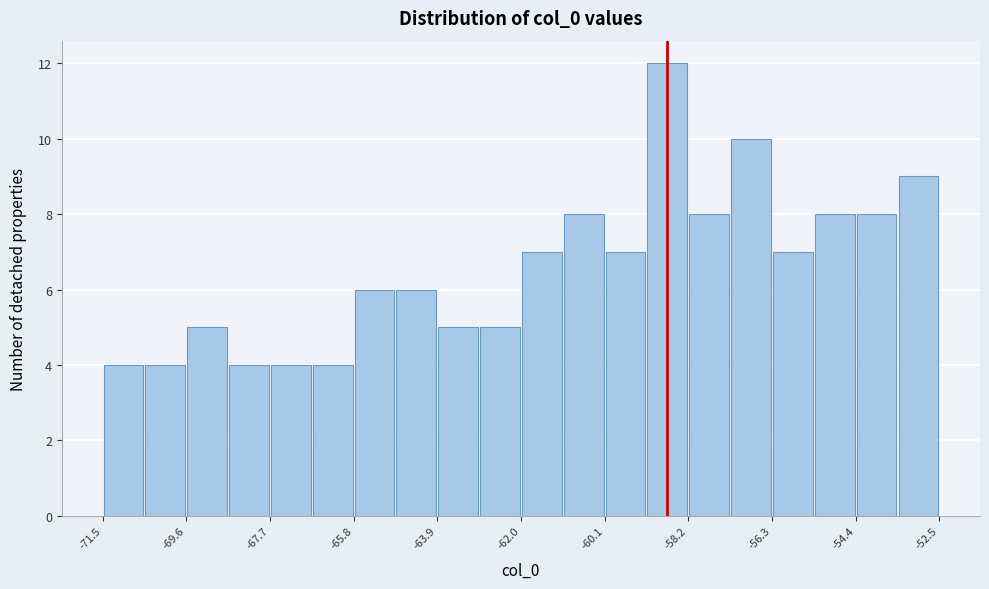

How tall is the bar that spans -66.75 to -65.80 on the x-axis? Neither the bar edges nor the heights are printed on the chart, so give them approximately, as read against the axes.

4